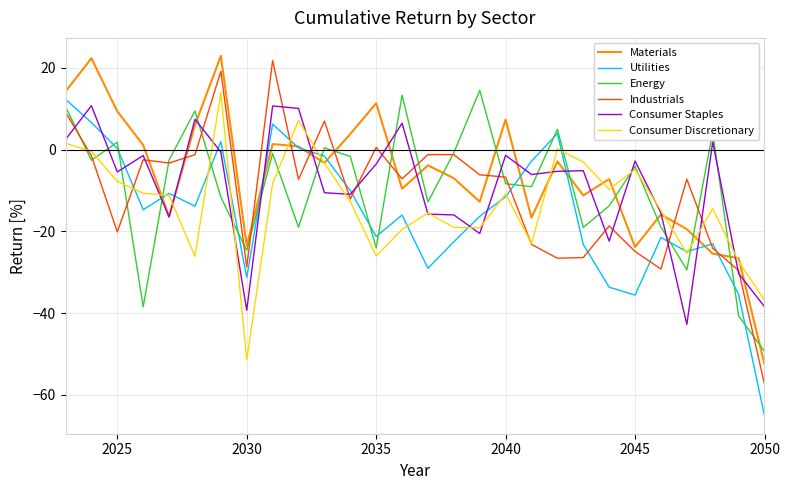

How many times do Energy and Consumer Discretionary cross each other?

13